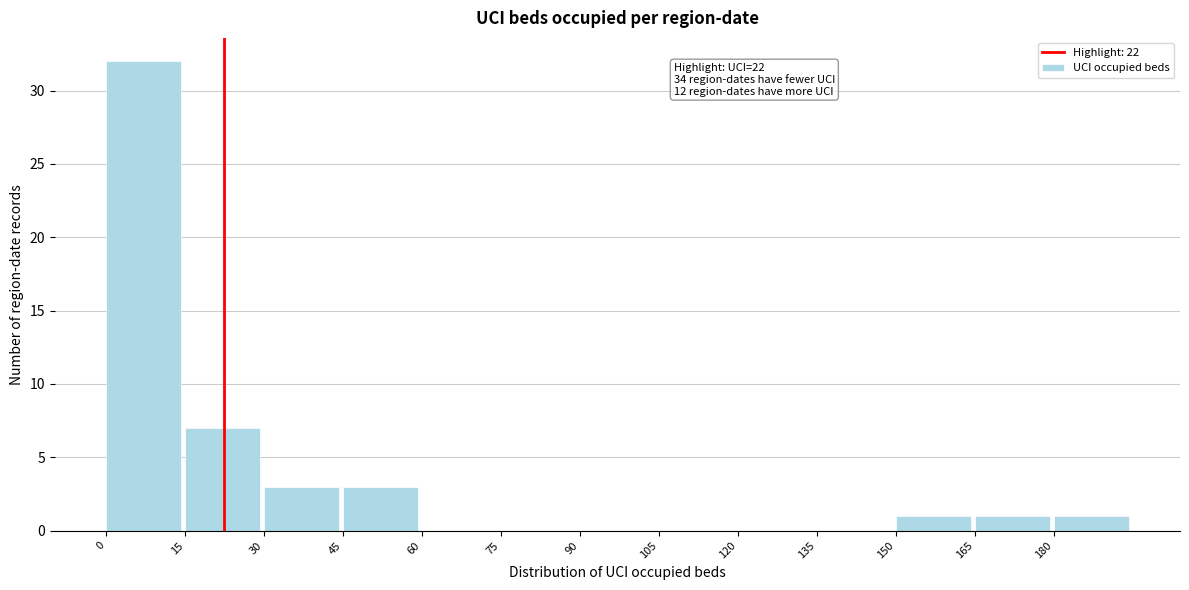

Which range on the x-axis has the tallest bar?

0 to 15